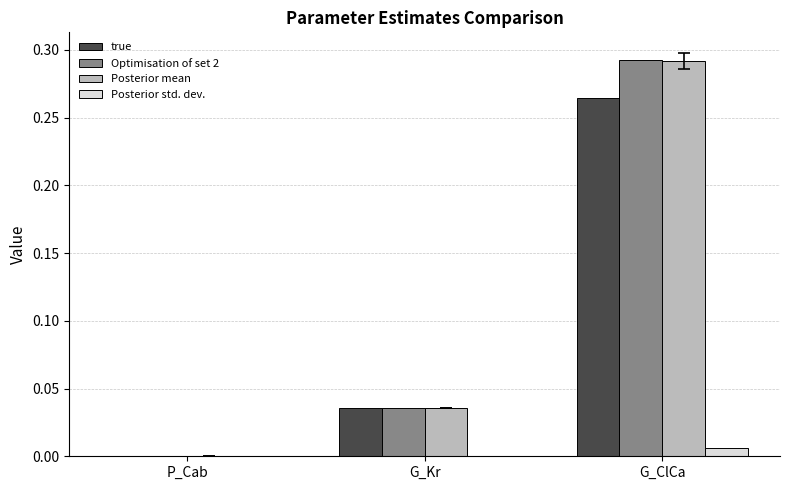

Which label corresponds to the largest value in the chart?

G_ClCa